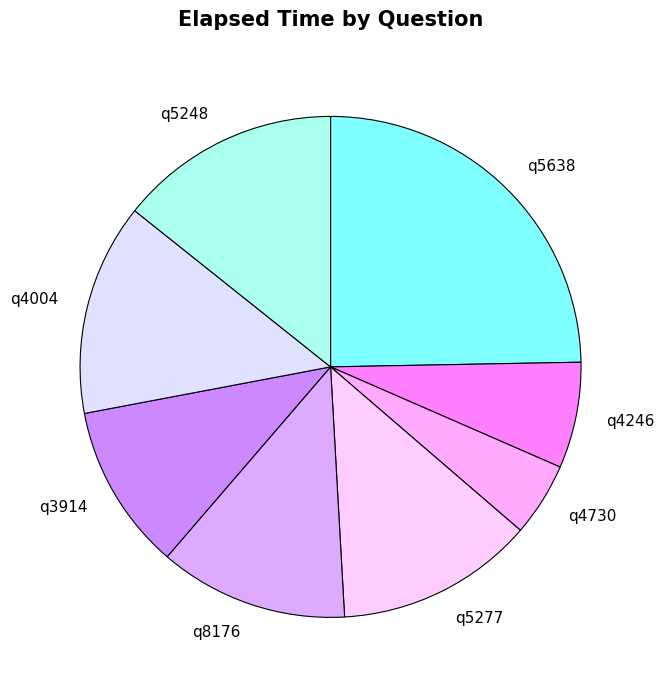

Between q5277 and q8176, which is larger?

q5277